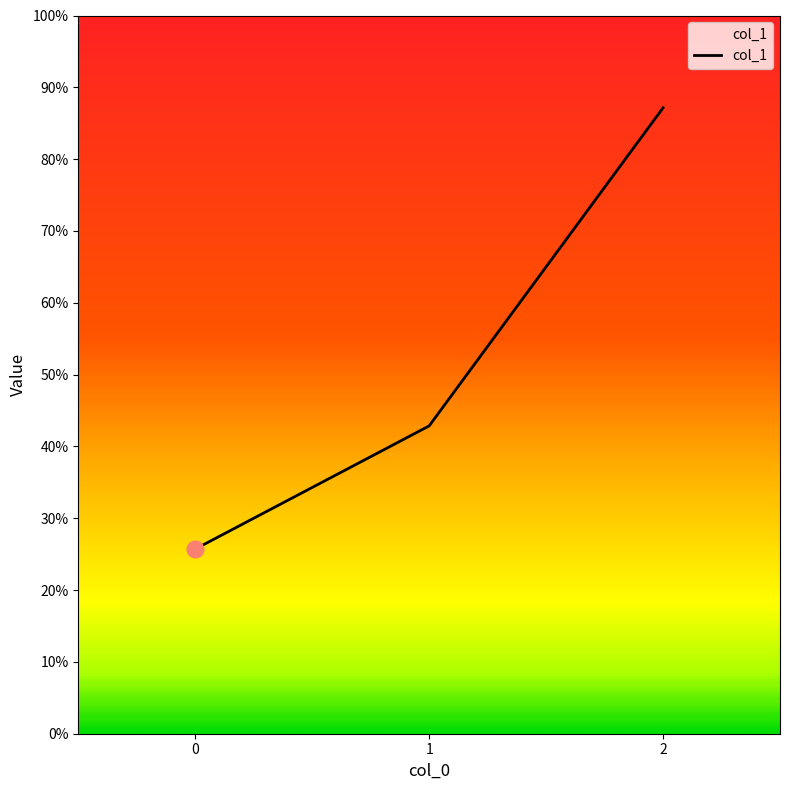

Rank the categories by value from lowest to highest.

0, 1, 2